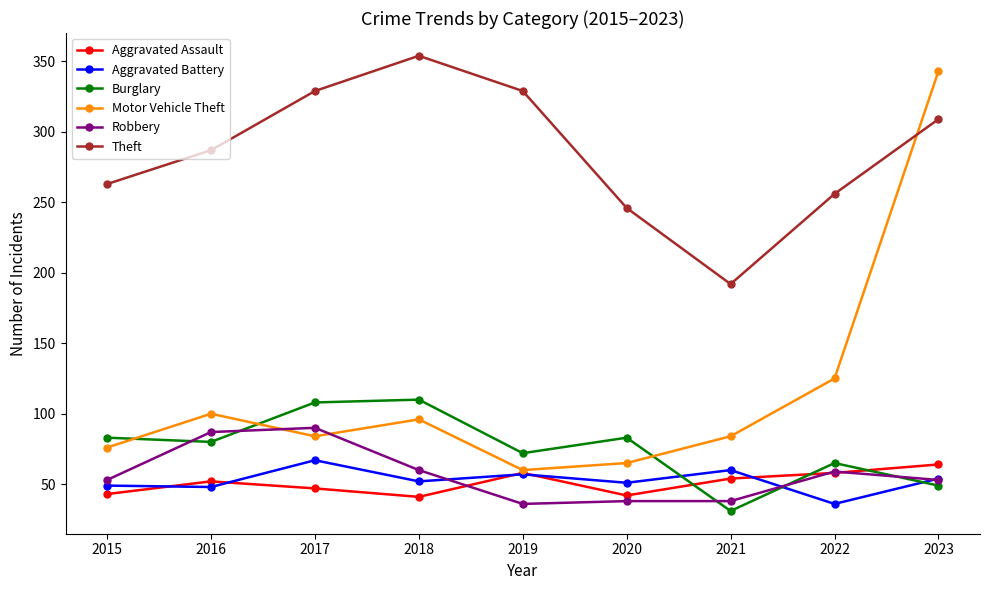

How many data points does each series have?

9